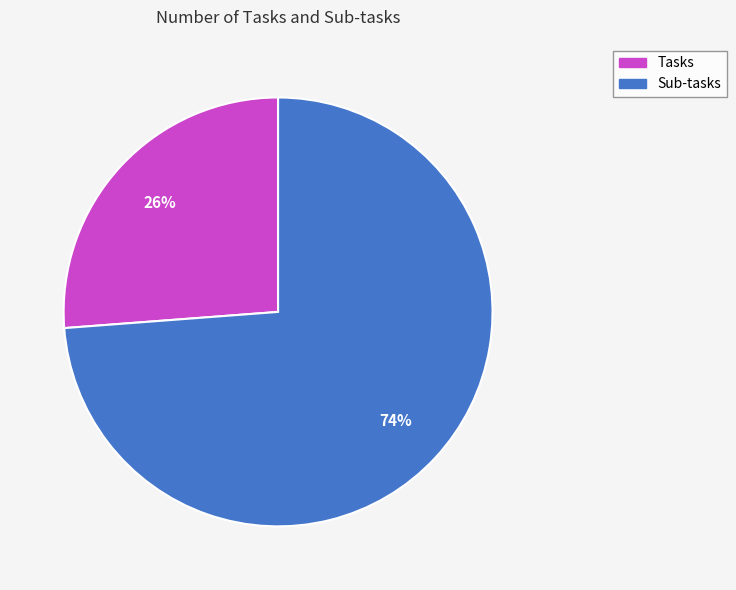

How many slices are in this pie chart?

2